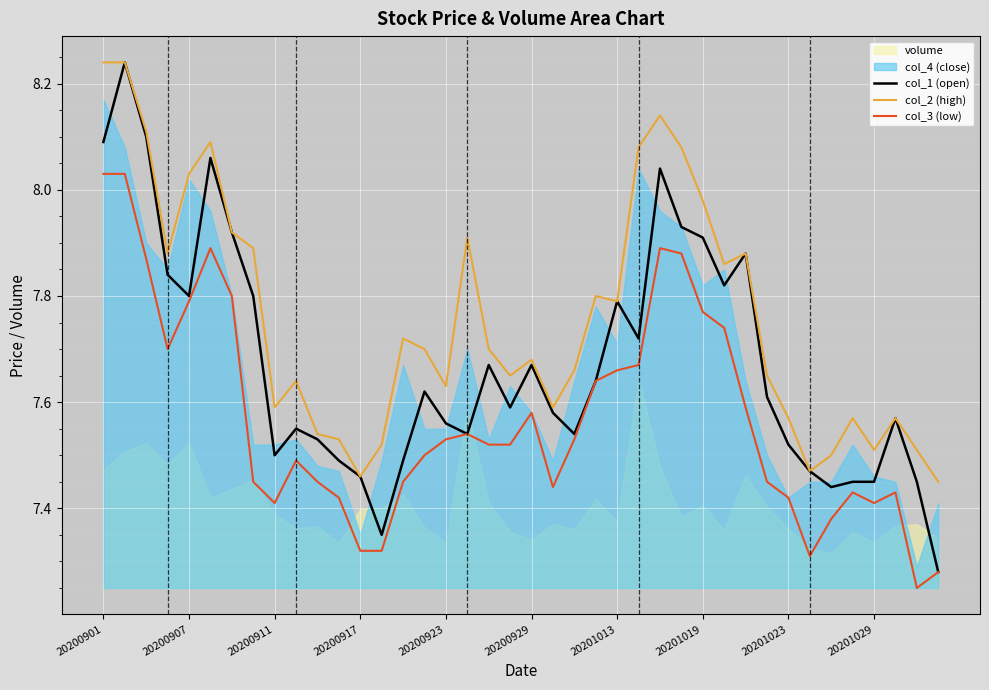

True or false: col_2 (high) and col_3 (low) cross at least once.

False